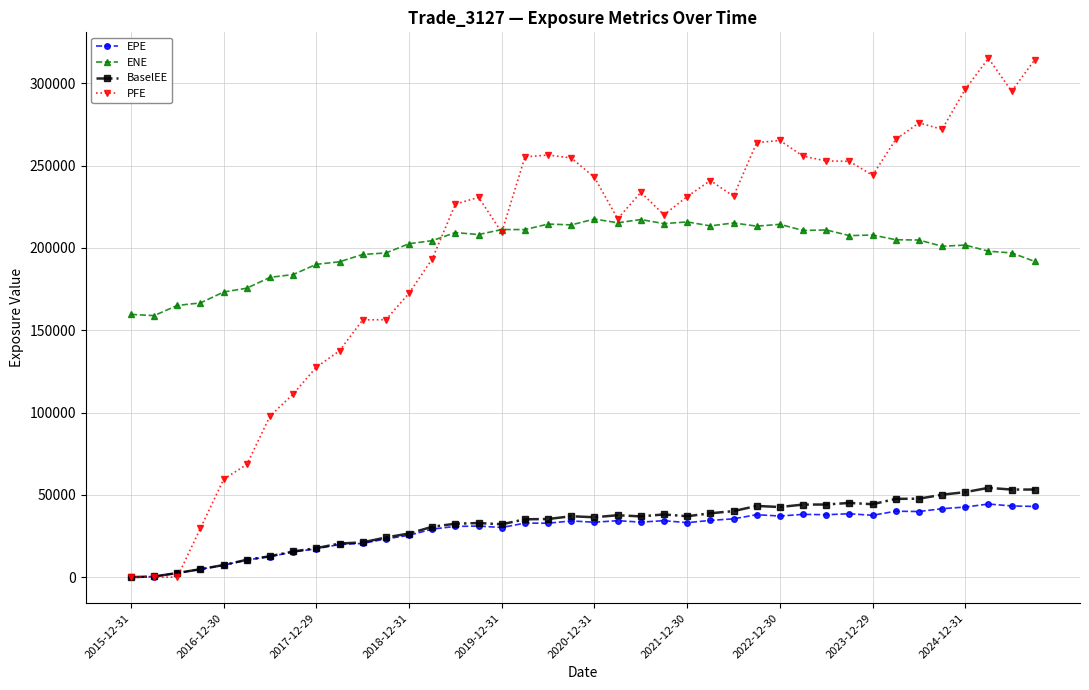

What are all the series names shown in the legend?

EPE, ENE, BaselEE, PFE